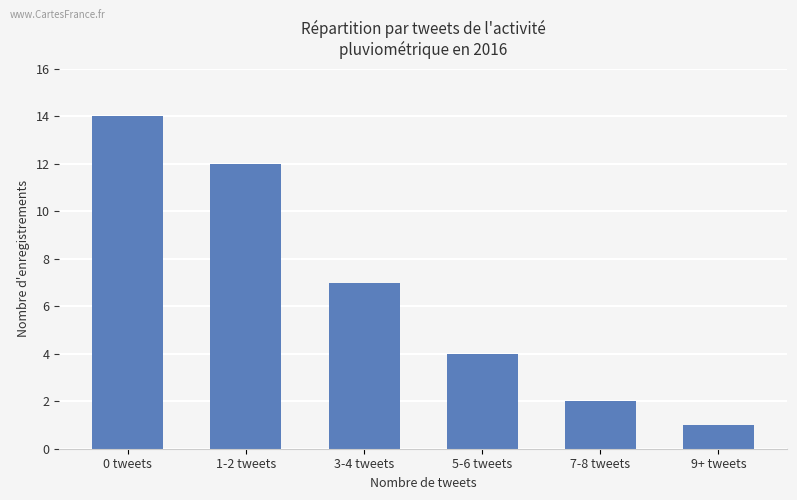

What is the difference between the maximum and second lowest values?

12